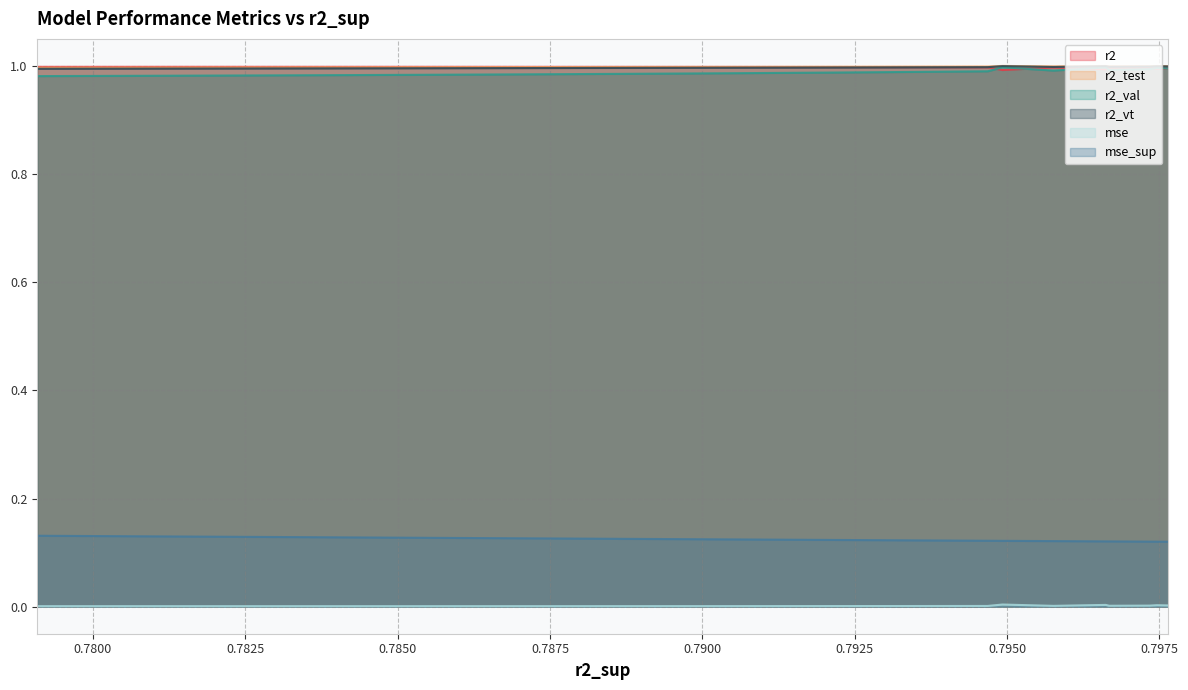

True or false: mse and mse_sup cross at least once.

False